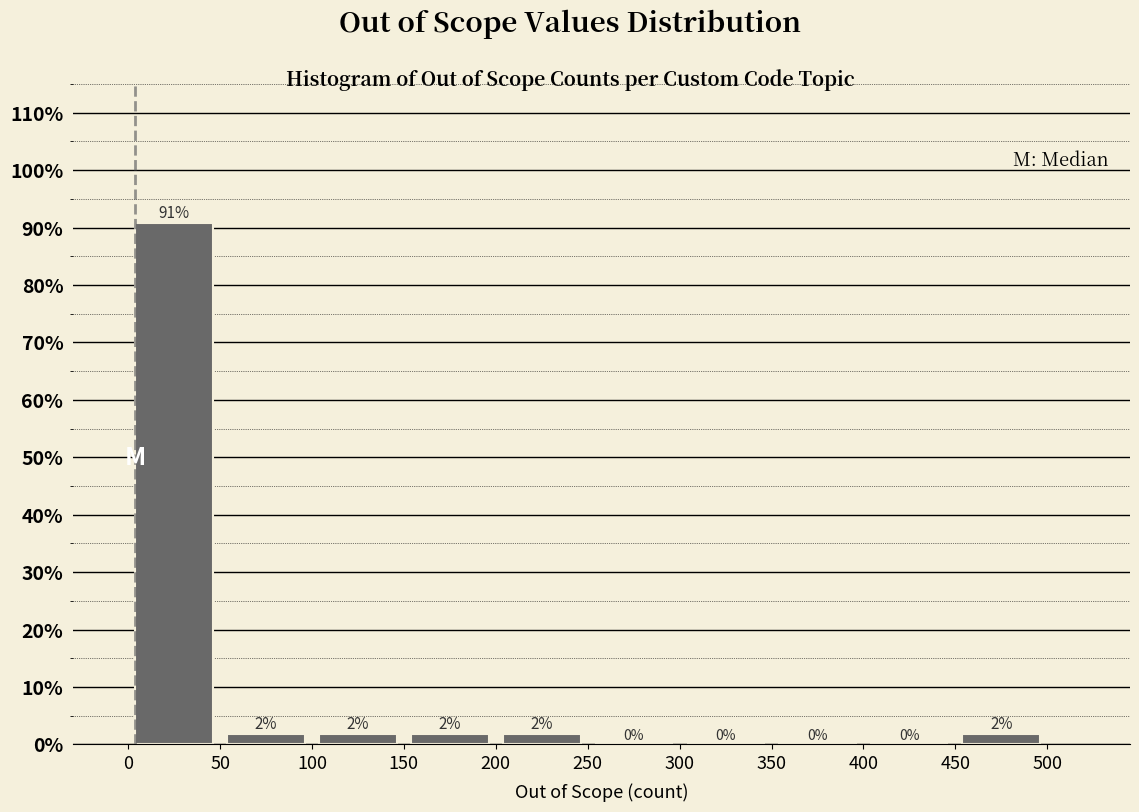

Which range on the x-axis has the tallest bar?

0 to 50